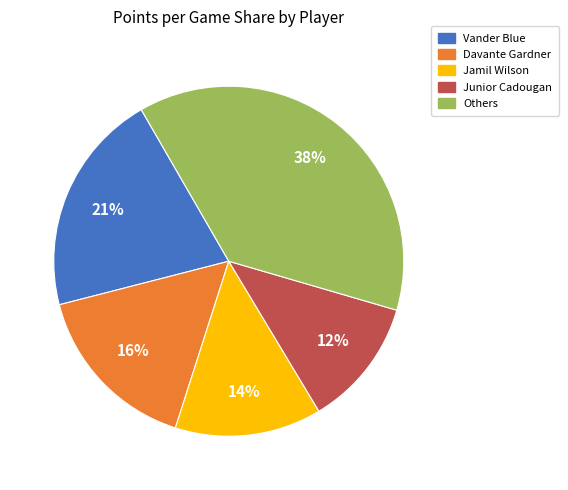

Count the number of slices in the pie.

5